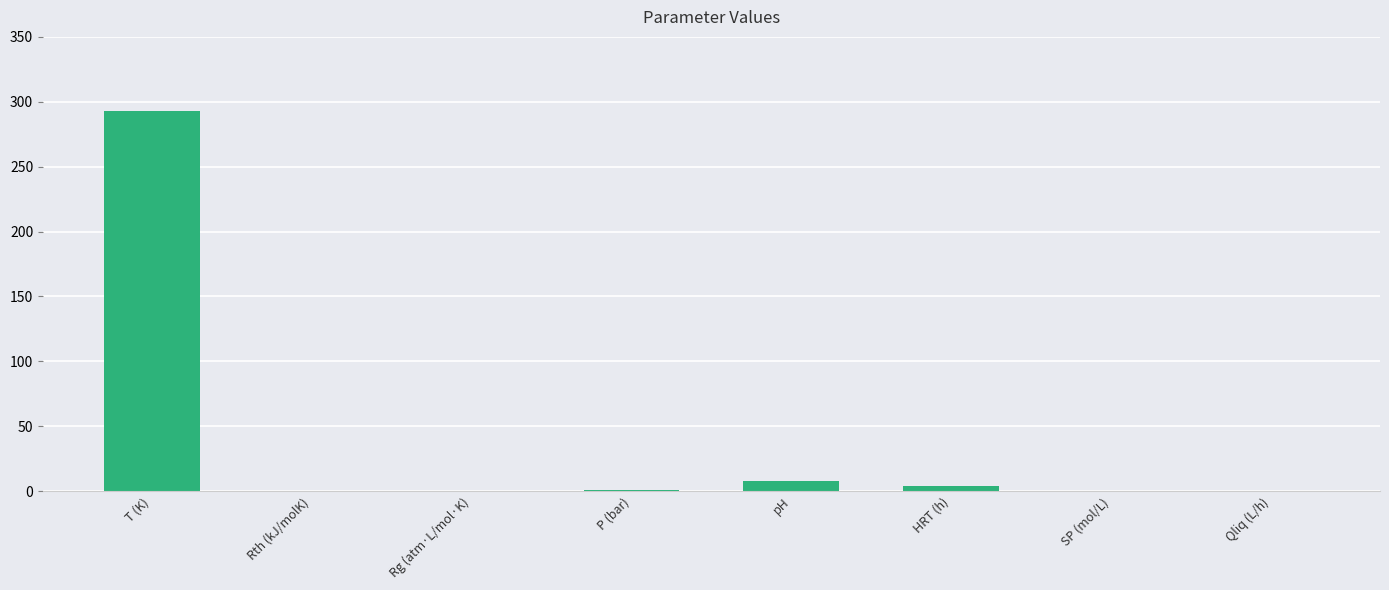

True or false: the data shows 515.7 at T (K).

False